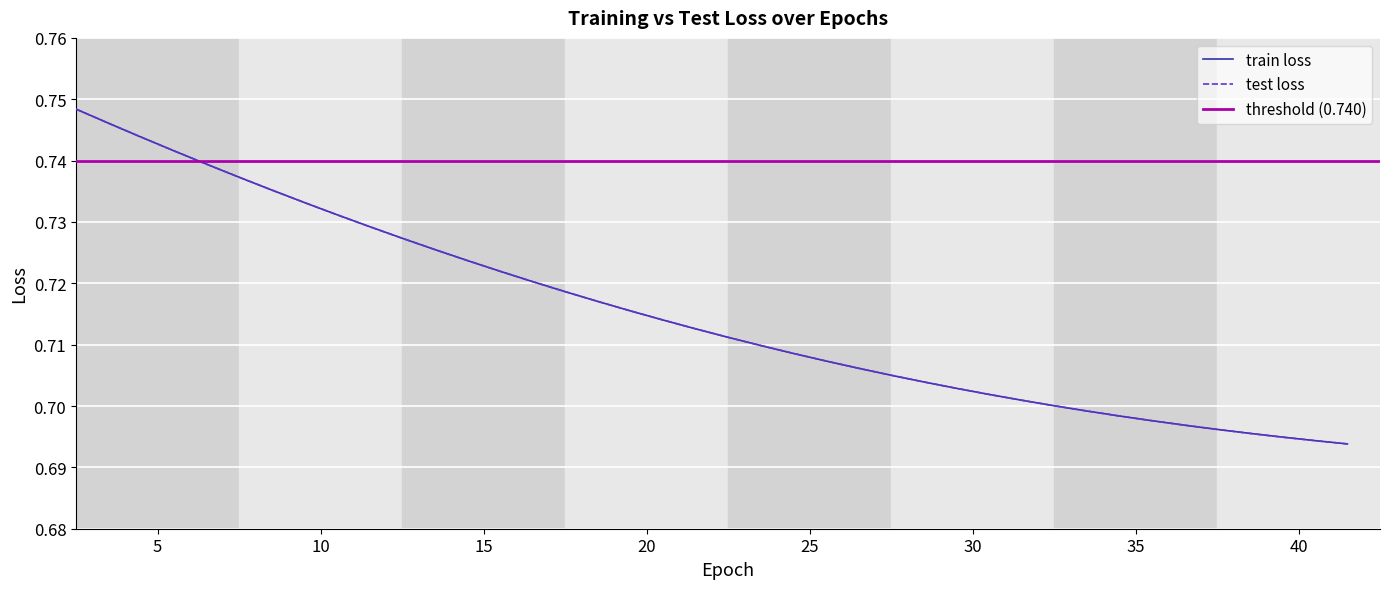

Which series has the widest spread of values?

train loss